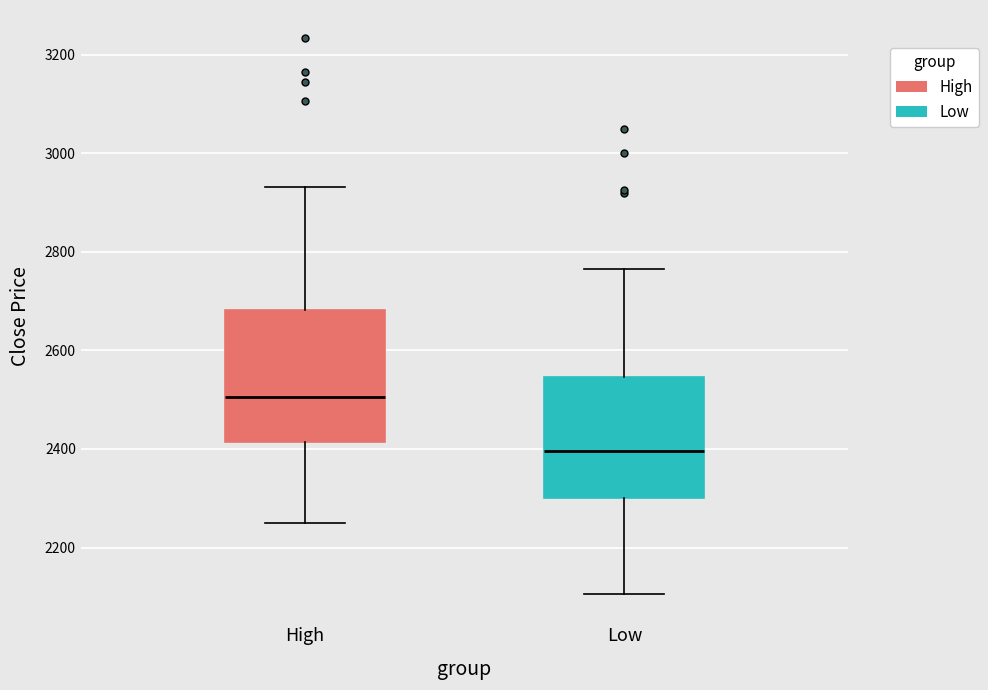

Reading left to right, transcribe this box plot: for each box, give where its median line is, the range the box spans, and where its two whiskers end, as read against the y-axis. The values are not printed on the chart, so give them approximately, as read against the axis.

High: median 2500, box 2420 to 2680, whiskers 2260 to 2940
Low: median 2400, box 2300 to 2540, whiskers 2100 to 2760